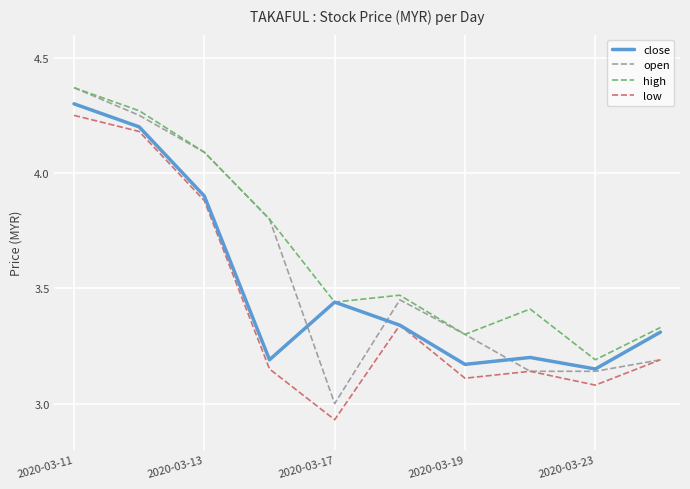

What are all the series names shown in the legend?

close, open, high, low